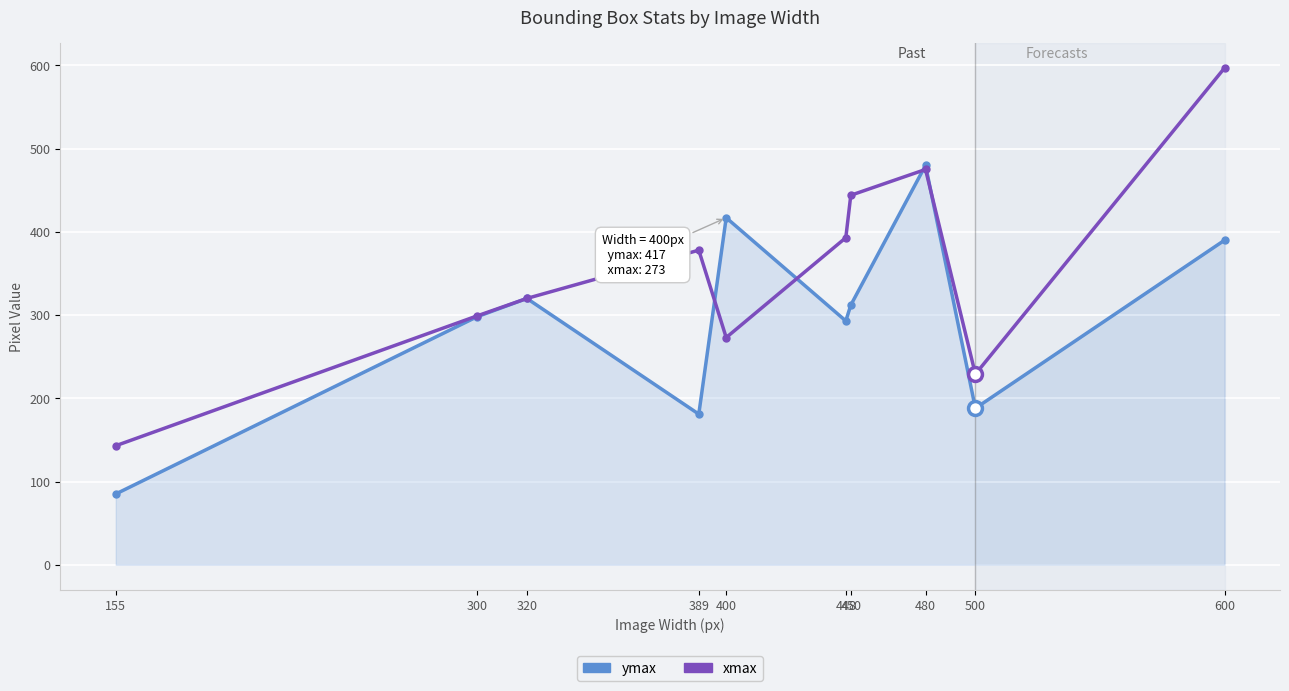

How many distinct data groups are displayed?

2